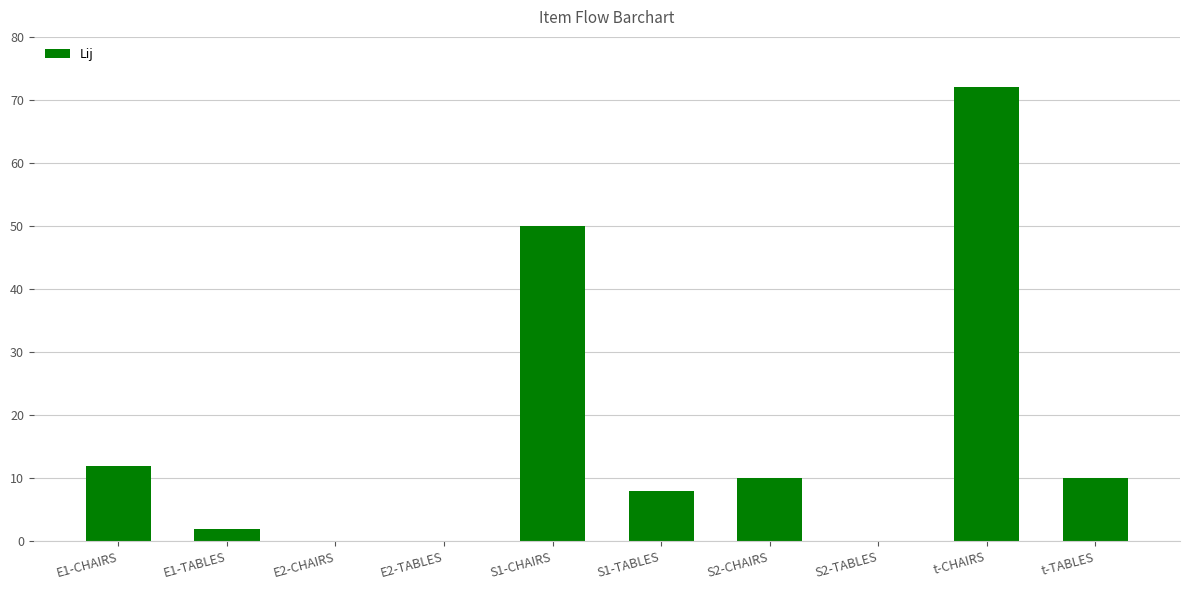

Reading right to left, extract all data points from this chart.

t-TABLES=10	t-CHAIRS=72	S2-TABLES=0	S2-CHAIRS=10	S1-TABLES=8	S1-CHAIRS=50	E2-TABLES=0	E2-CHAIRS=0	E1-TABLES=2	E1-CHAIRS=12